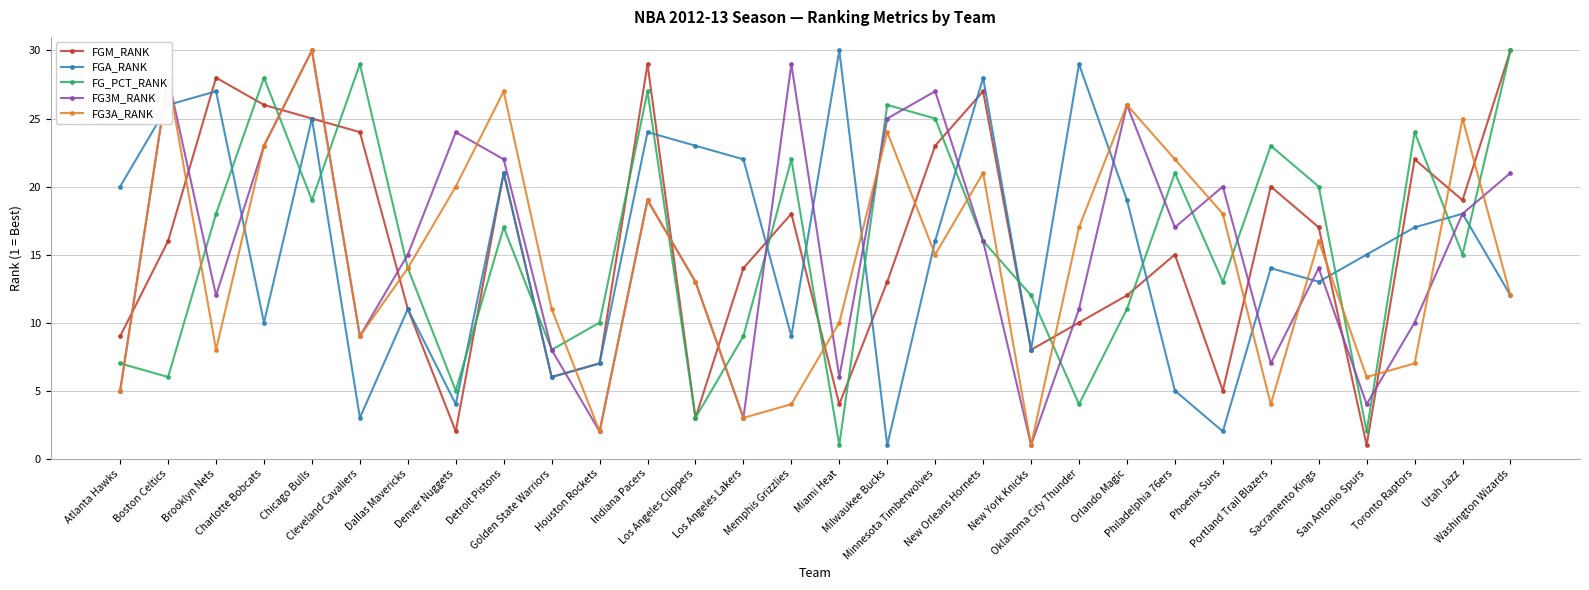

What is the label of the 14th point from the right?

Milwaukee Bucks